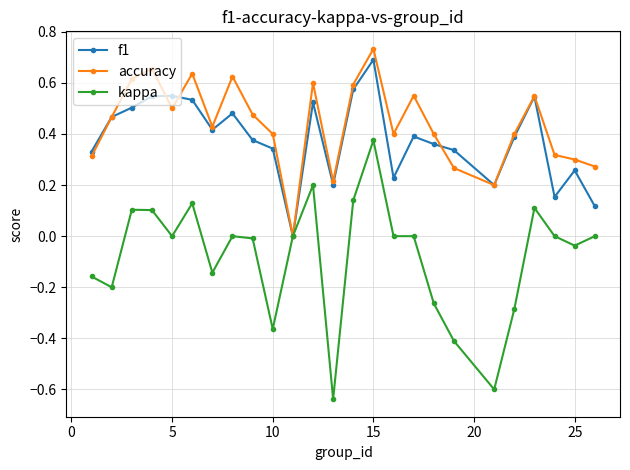

True or false: accuracy has more than 1 points higher than both neighbors.

True